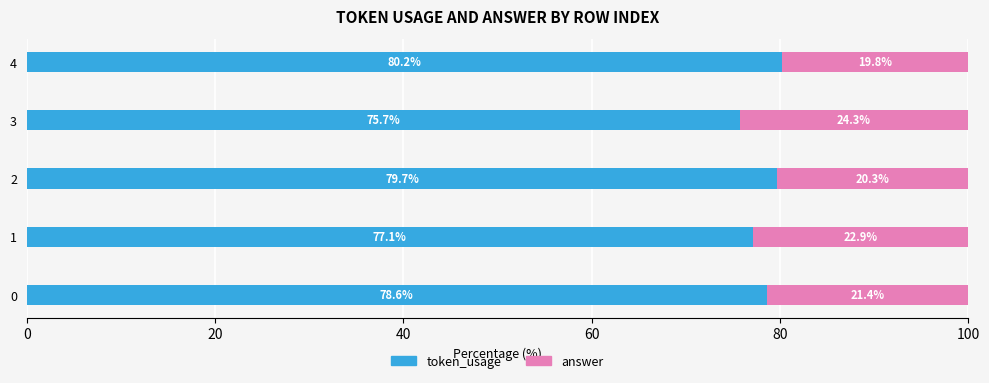

The token_usage series shows 77.1 at 1. True or false?

True